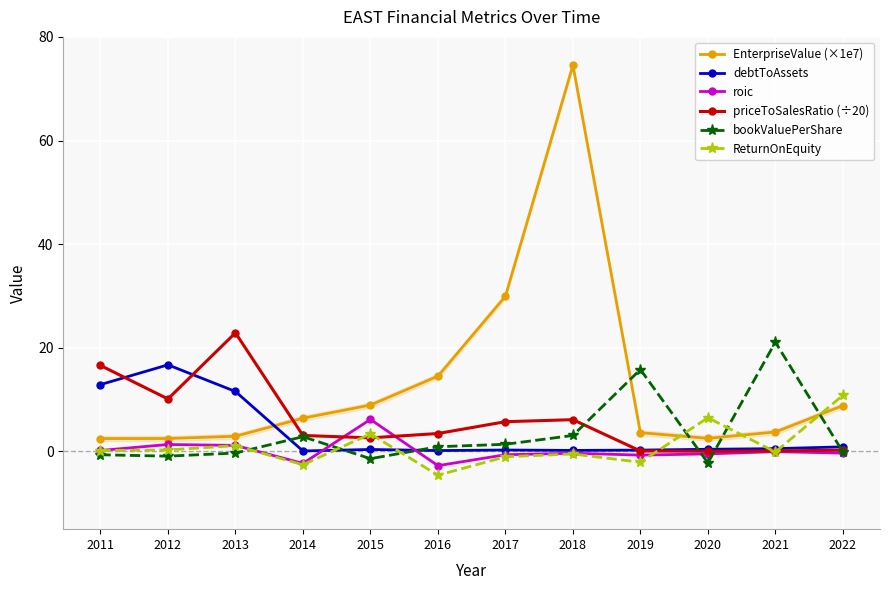

The EnterpriseValue (×1e7) series shows 3.8 at 2021. True or false?

True